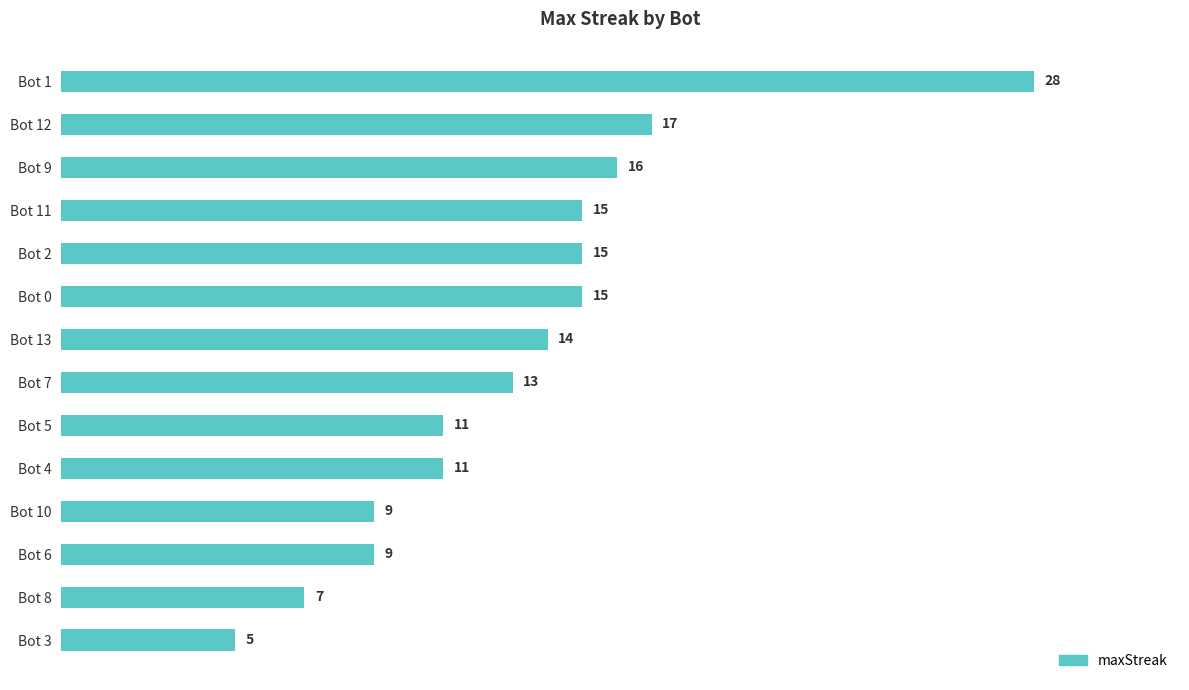

How many values are below 14?

7